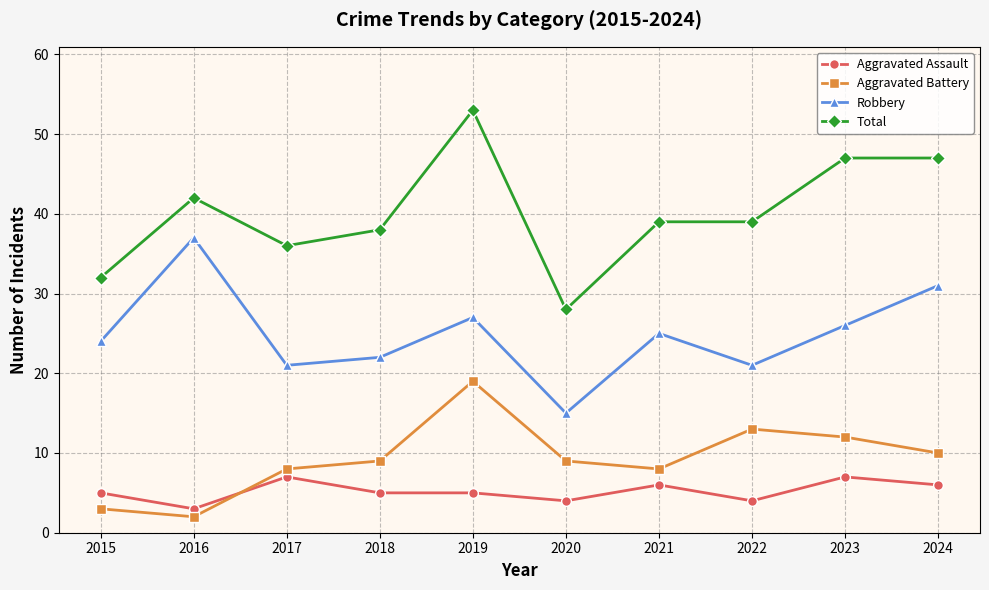

What is the difference between the highest and lowest values at 2018?

33